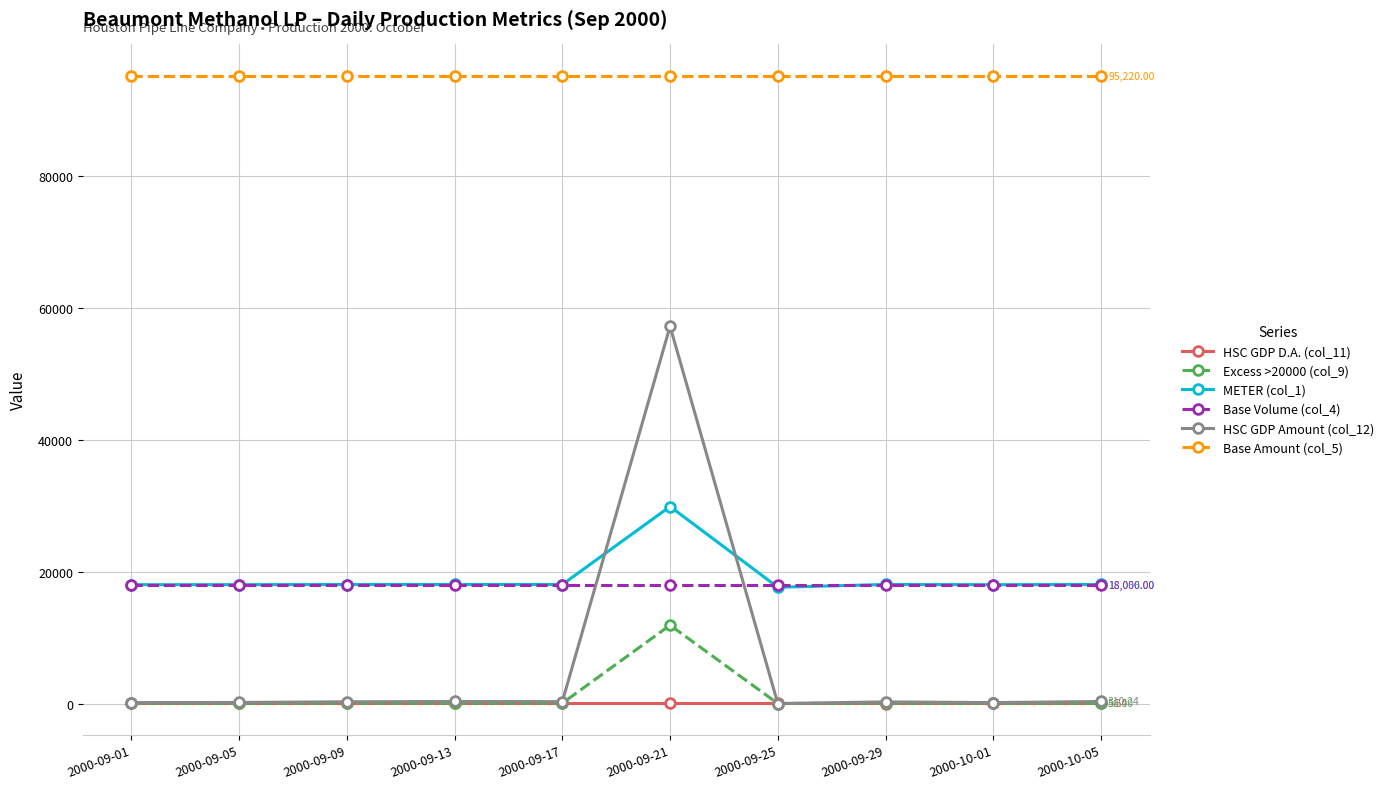

What is the value of the Base Volume (col_4) point at the 5th from the left?

18000.0